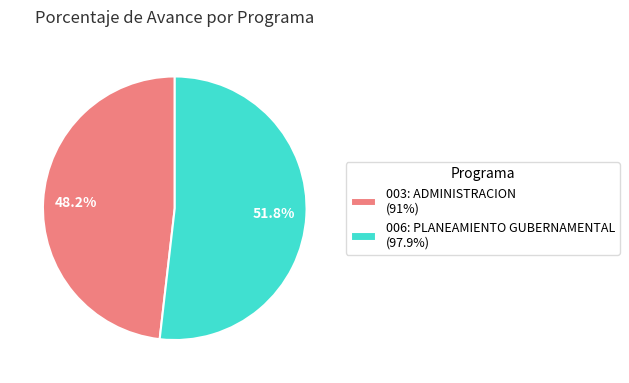

Between 003: ADMINISTRACION and 006: PLANEAMIENTO GUBERNAMENTAL, which is larger?

006: PLANEAMIENTO GUBERNAMENTAL